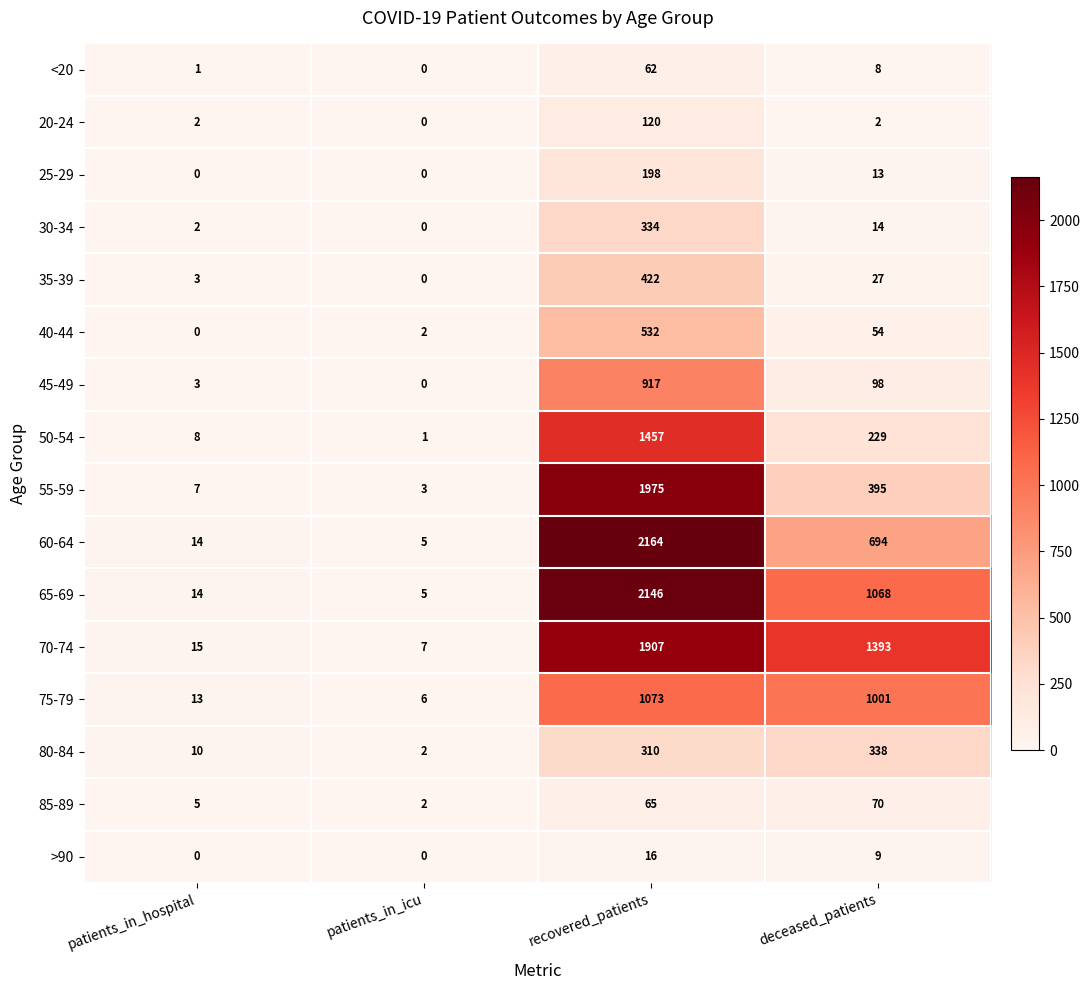

List the labels in order of 60-64 value, largest first.

recovered_patients, deceased_patients, patients_in_hospital, patients_in_icu